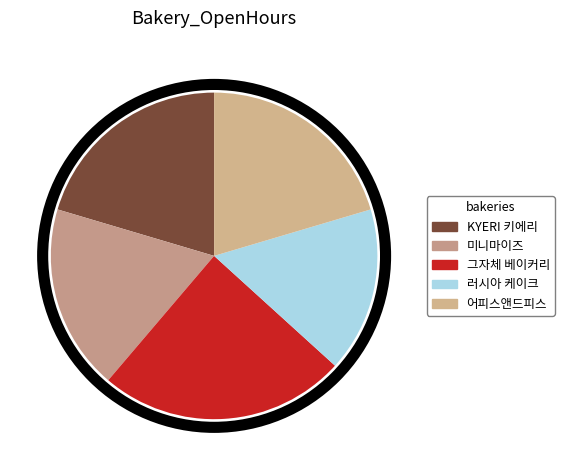

What is the largest slice in the pie chart?

그자체 베이커리